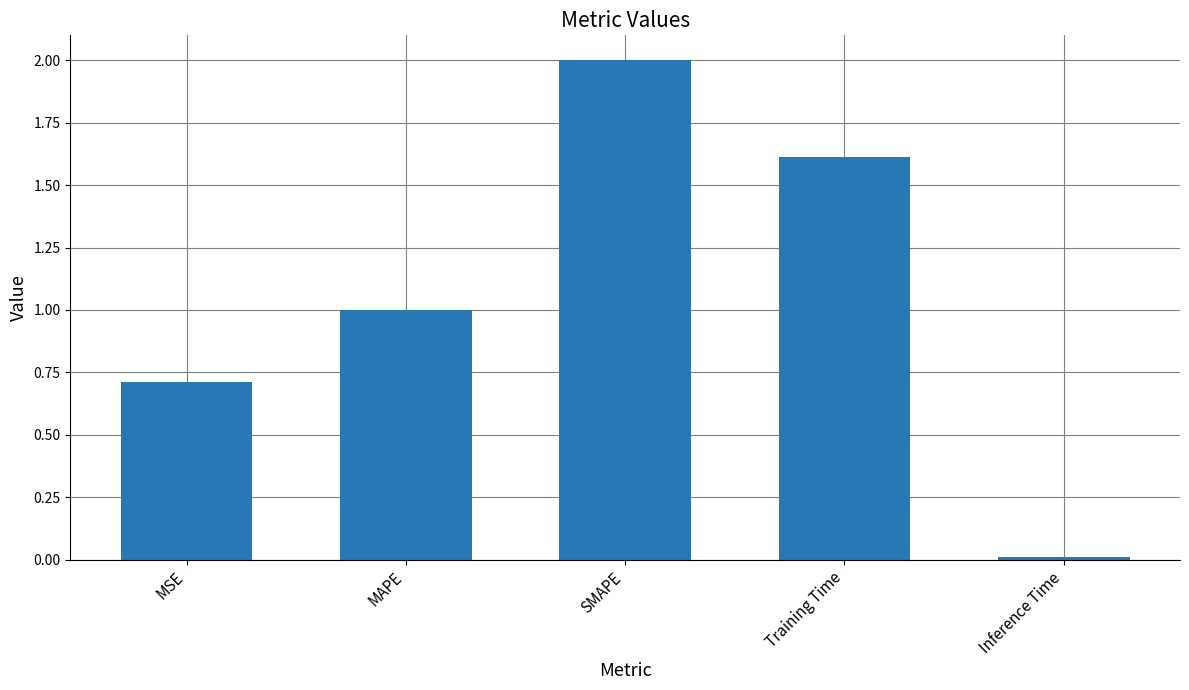

What value does the data have at MSE?

0.7